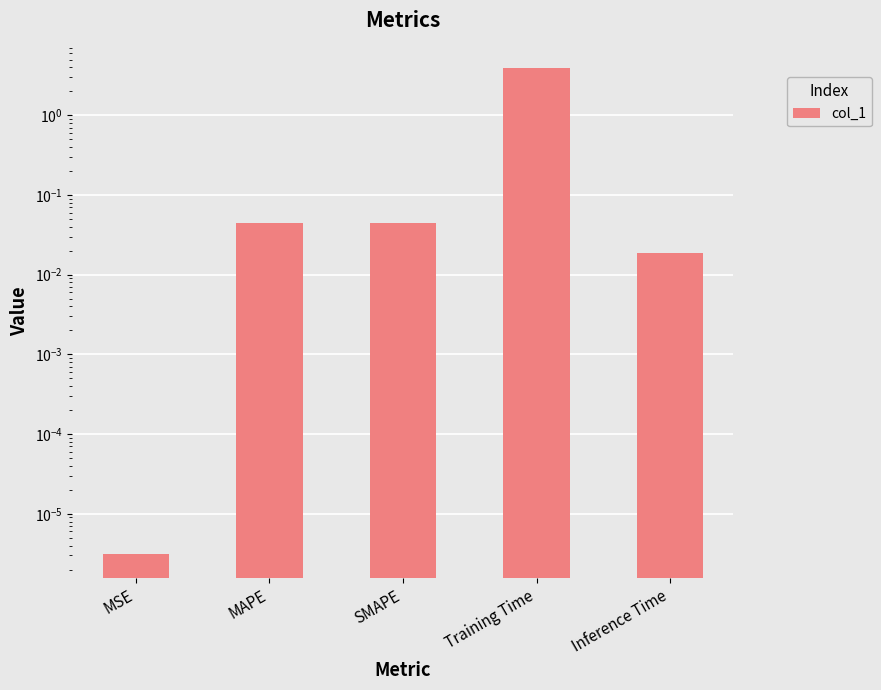

What is the maximum value shown in the chart?

3.9